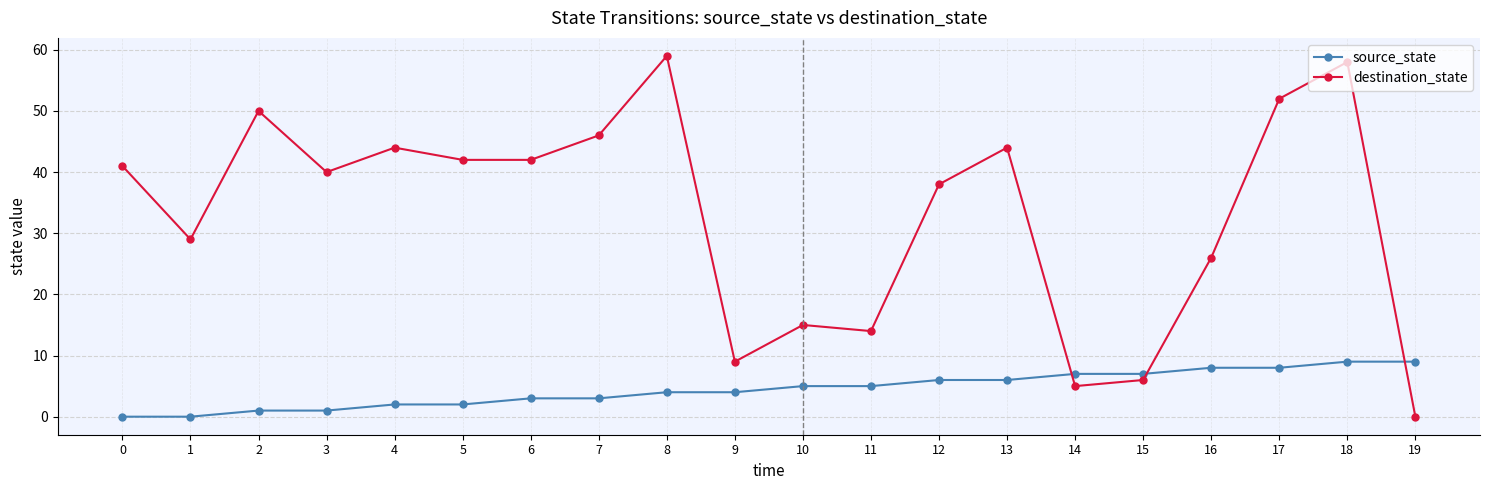

What is the value of the destination_state point at the 7th from the left?

42